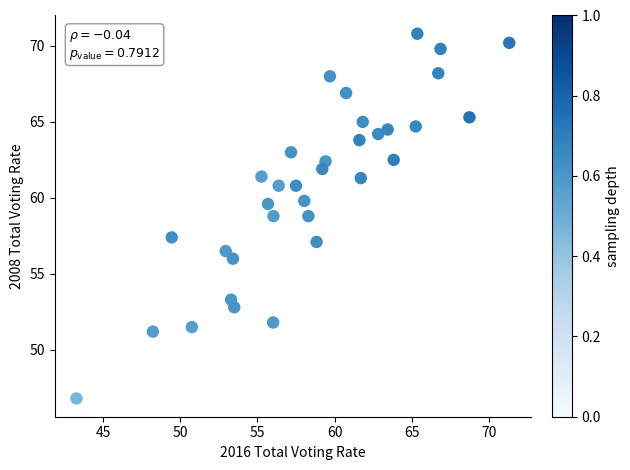

What is the range of X values (max minus min)?

28.0